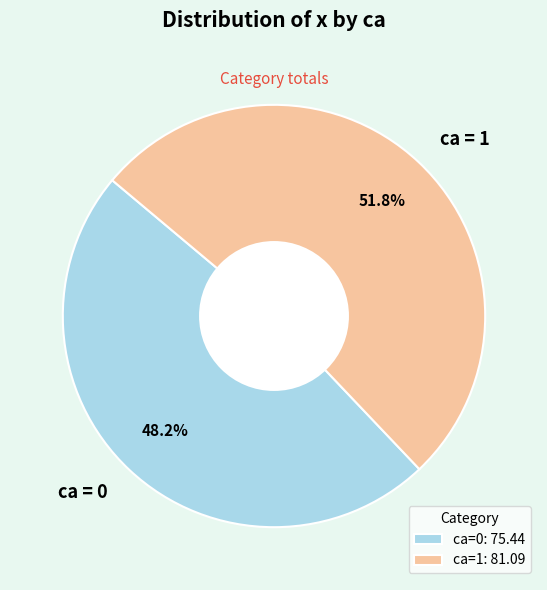

Approximately how many times larger is the value at ca = 1 compared to ca = 0?

1.1